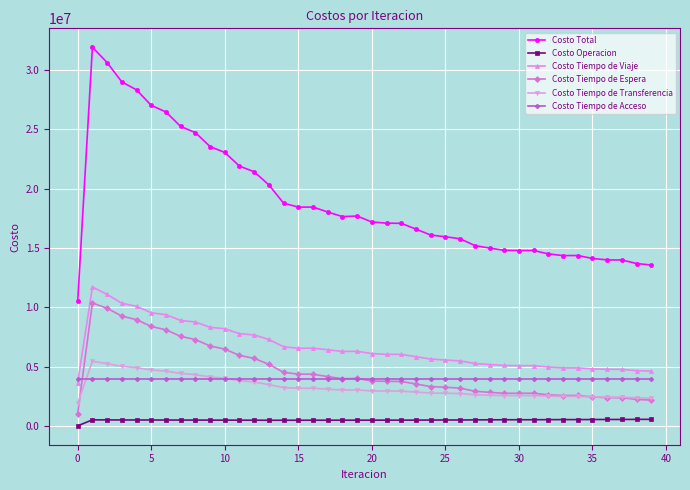

True or false: Costo Tiempo de Espera and Costo Tiempo de Viaje cross at least once.

False